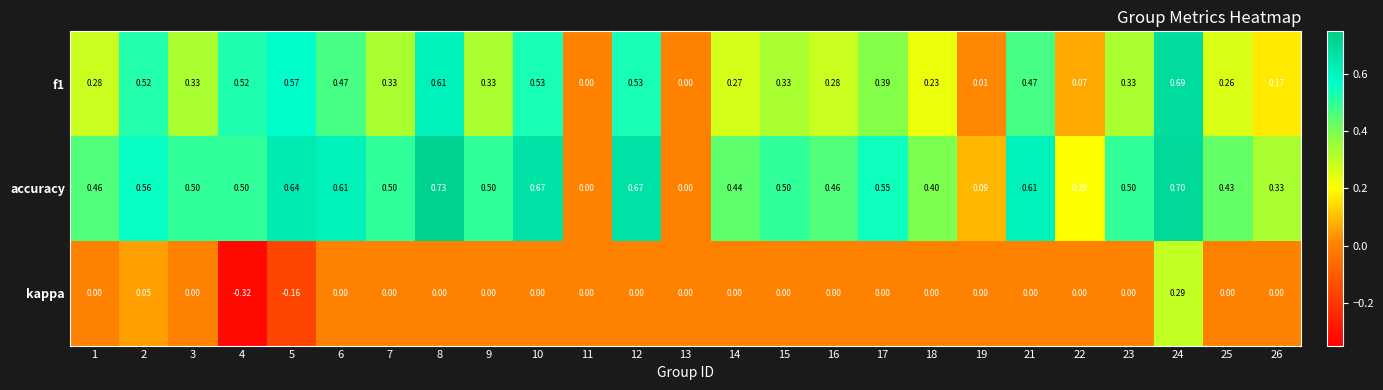

List the series in order of their overall mean, lowest first.

kappa, f1, accuracy